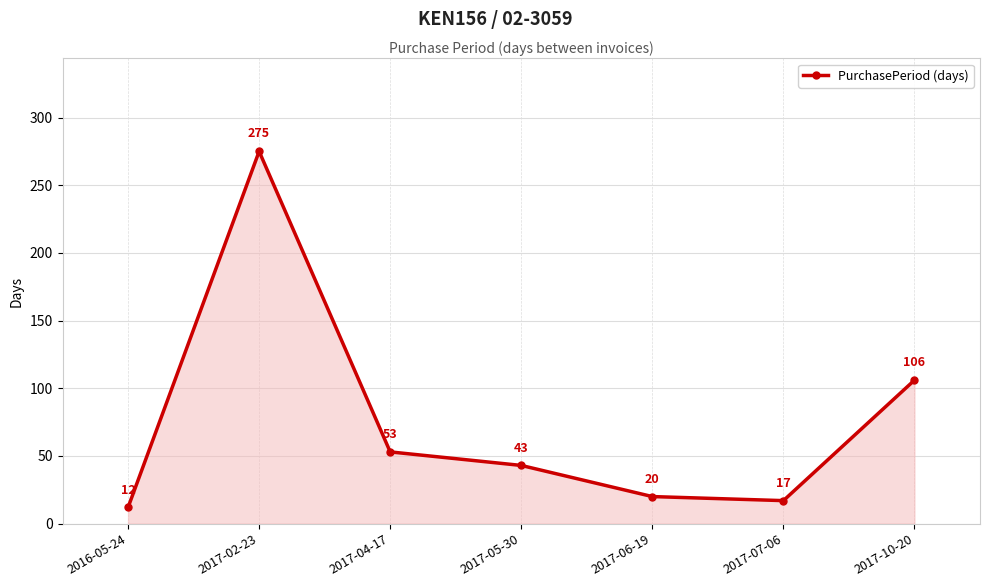

Reading right to left, extract all data points from this chart.

106	17	20	43	53	275	12